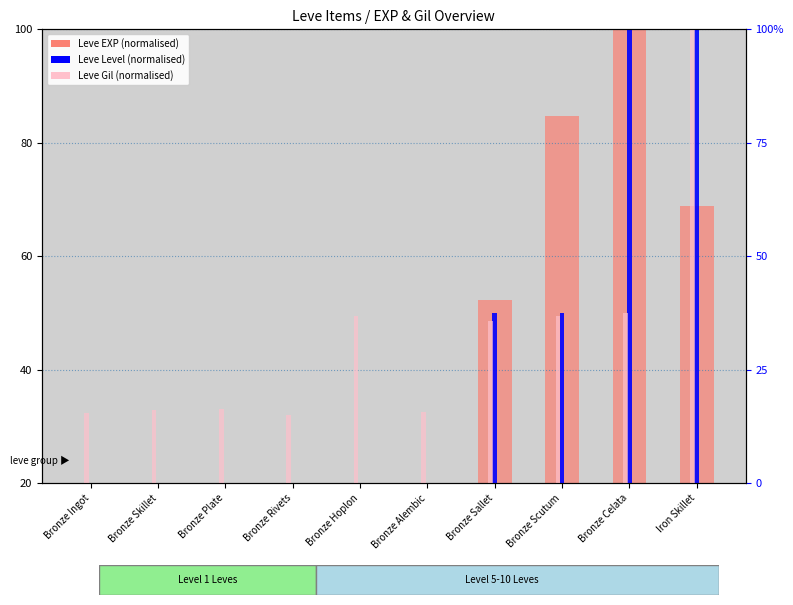

Which category has the lowest value in the Leve Level (normalised) series?

Bronze Ingot